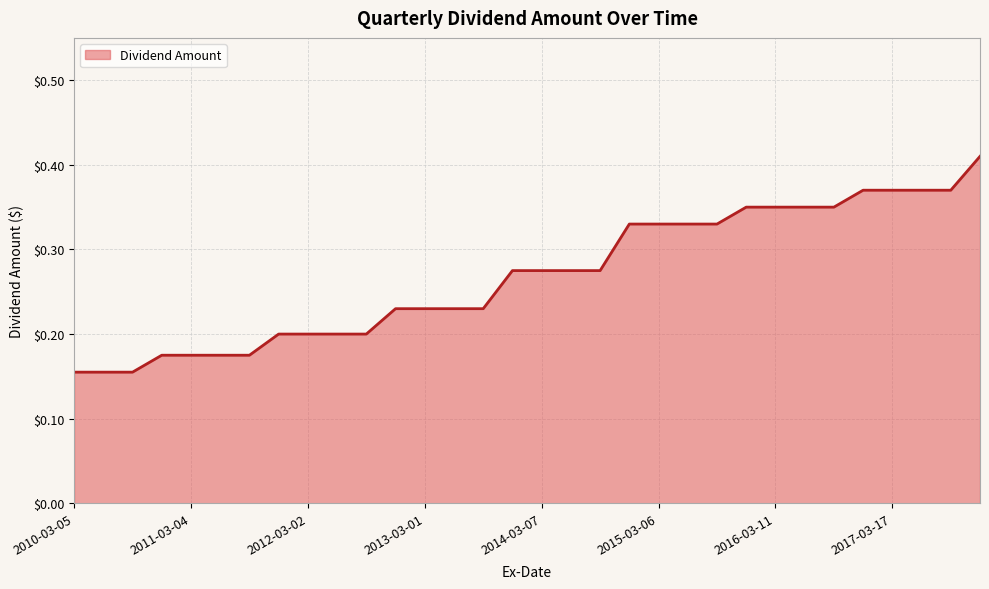

Is this an area chart (filled region under the line)?

Yes